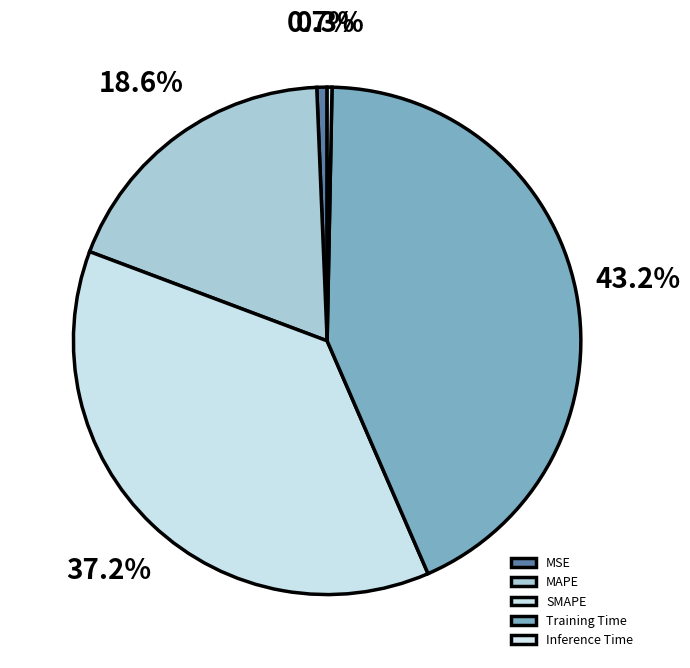

Rank the categories by value from lowest to highest.

Inference Time, MSE, MAPE, SMAPE, Training Time